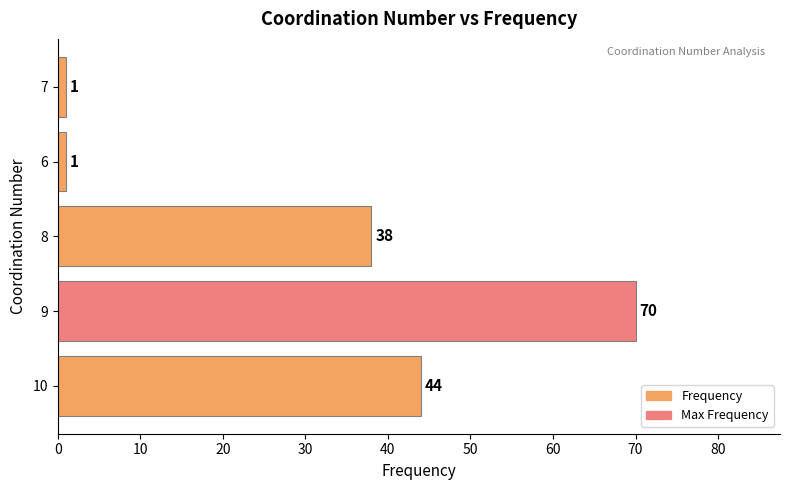

Count the number of data series in this chart.

1